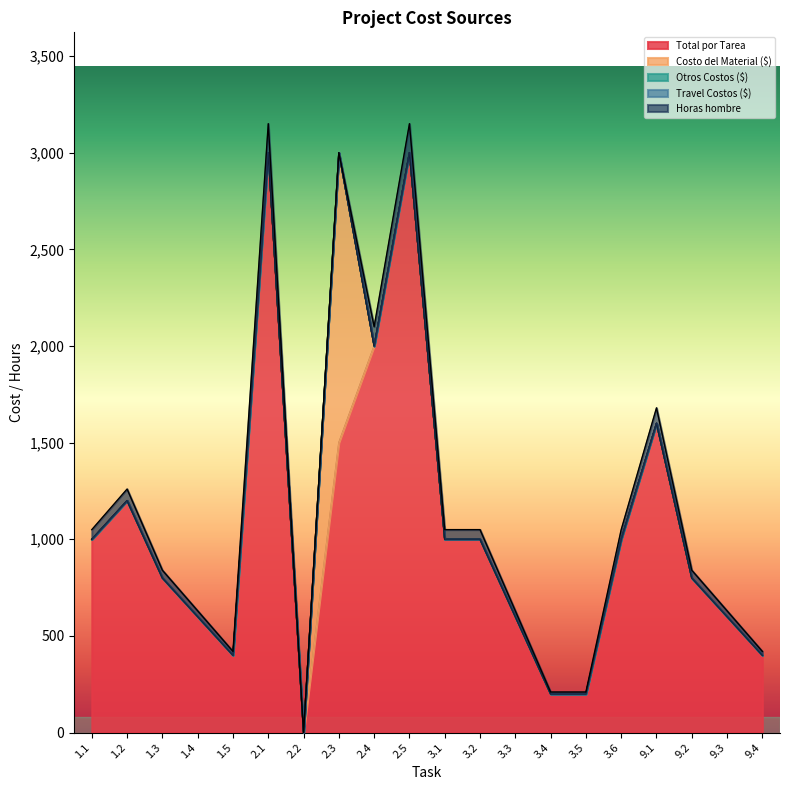

True or false: Travel Costos ($) and Horas hombre cross at least once.

False